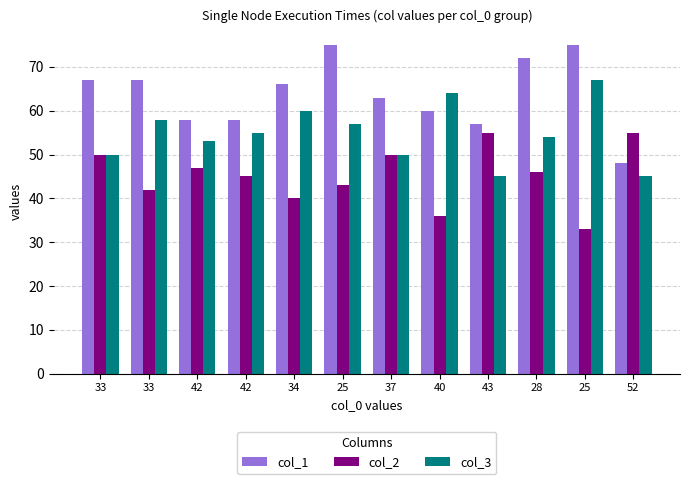

Is it true that col_1 equals 57 at 43?

True